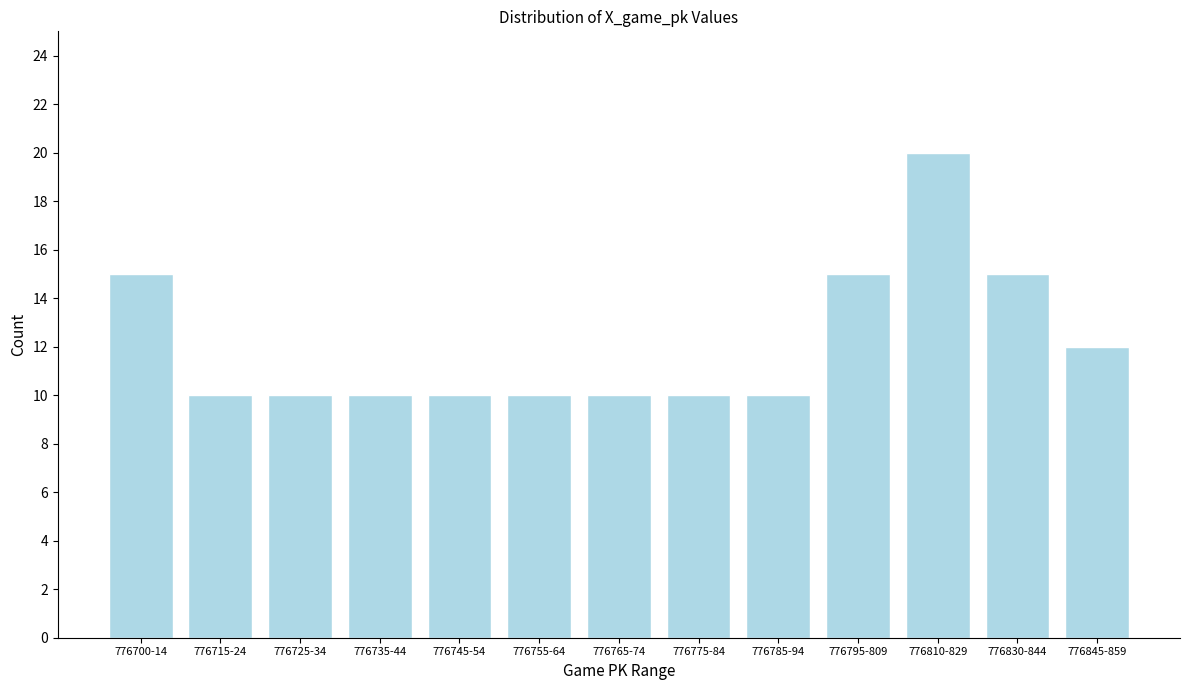

Reading left to right, extract all data points from this chart.

15	10	10	10	10	10	10	10	10	15	20	15	12